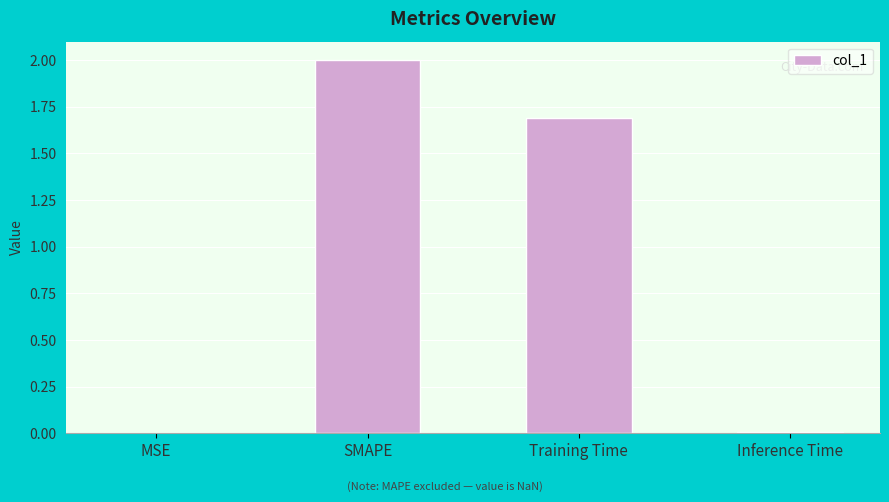

What is the change in value from MSE to Training Time?

+1.7